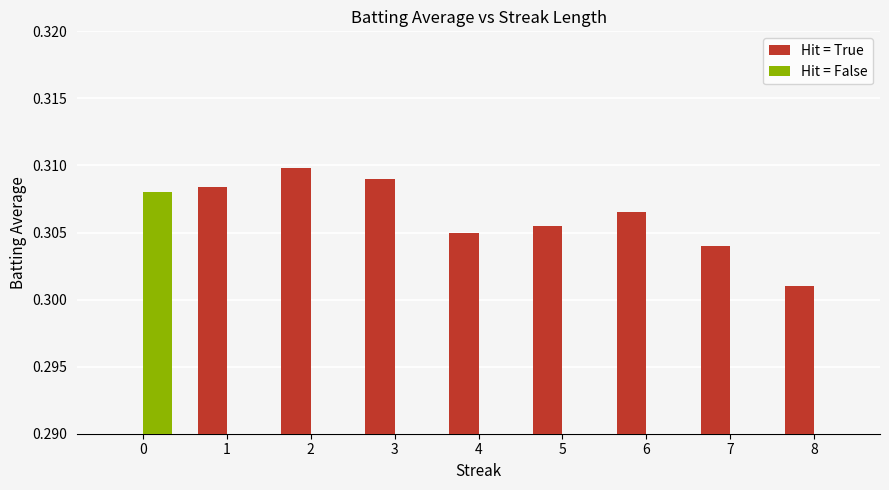

Are the bars horizontal?

No